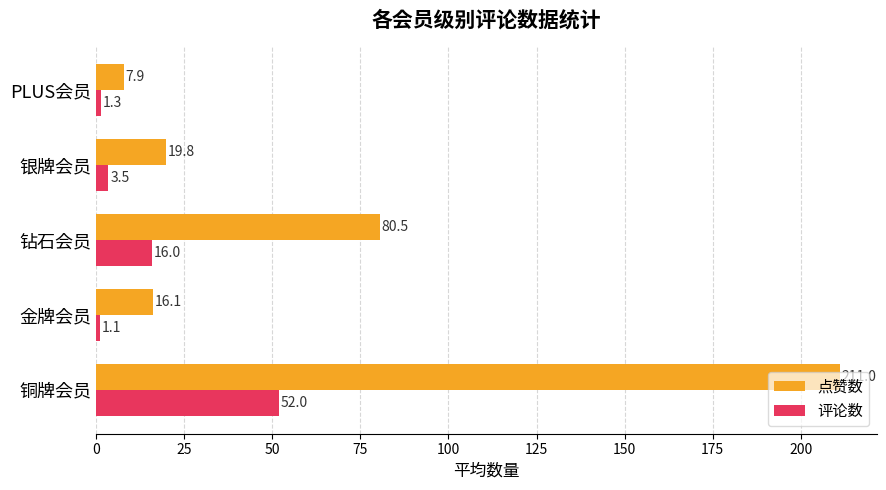

What is the difference between the maximum and second lowest values in the 评论数 series?

50.7